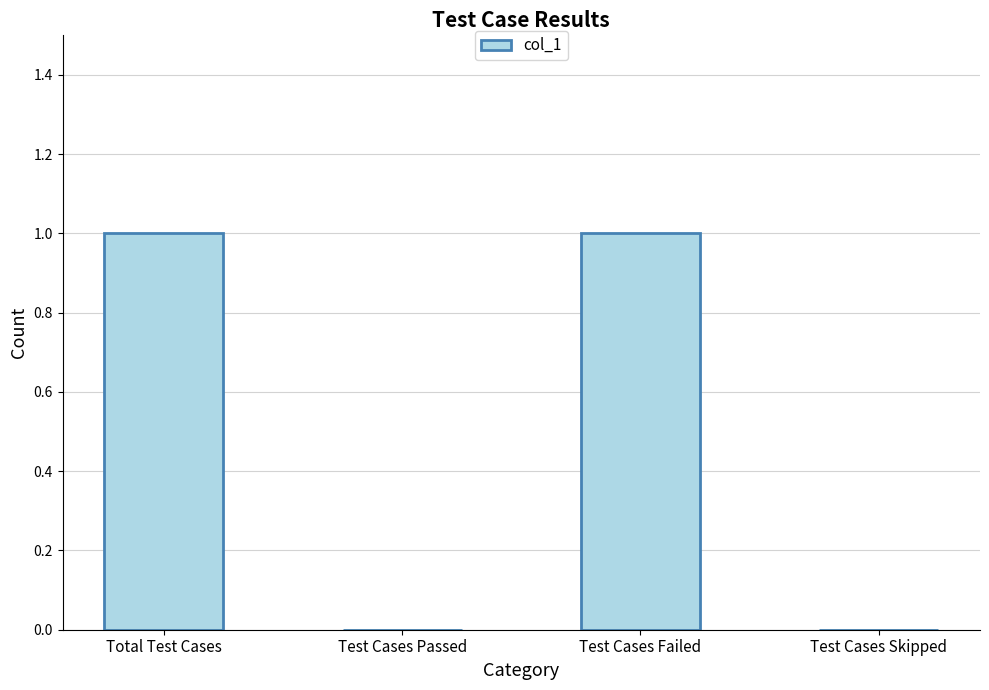

What is the sum of the values at Test Cases Passed and Test Cases Failed?

1